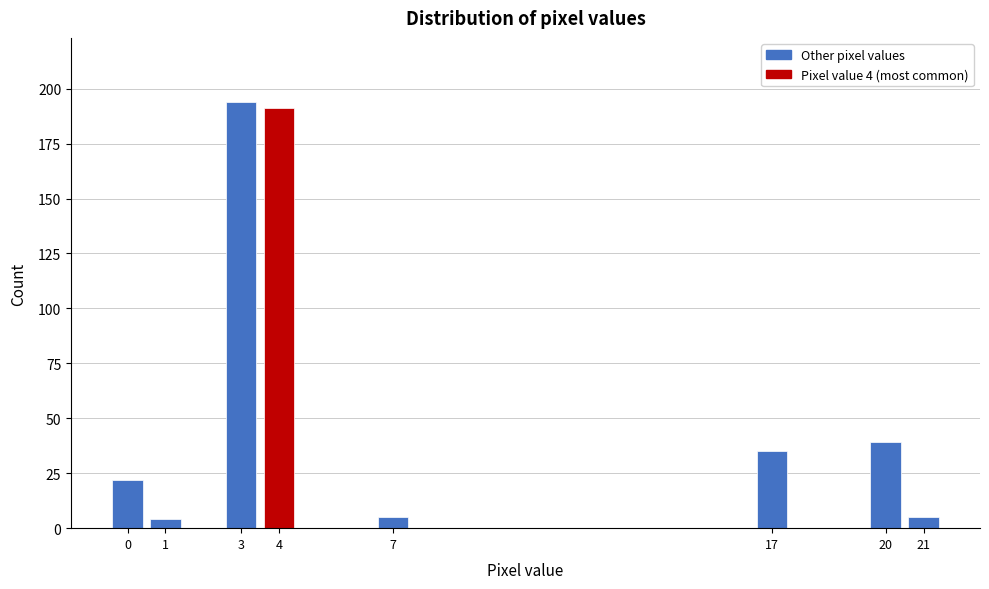

Reading left to right, extract all data points from this chart.

0=22	1=4	3=194	4=191	7=5	17=35	20=39	21=5